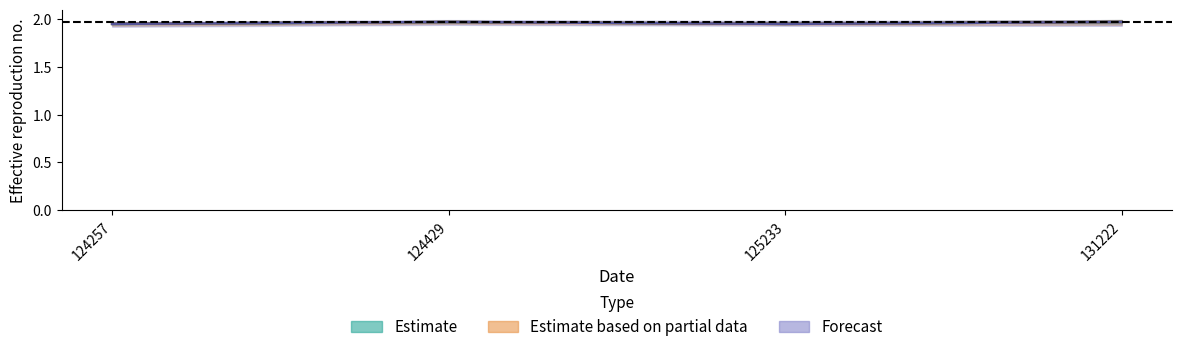

What are all the series names shown in the legend?

Estimate, Estimate based on partial data, Forecast